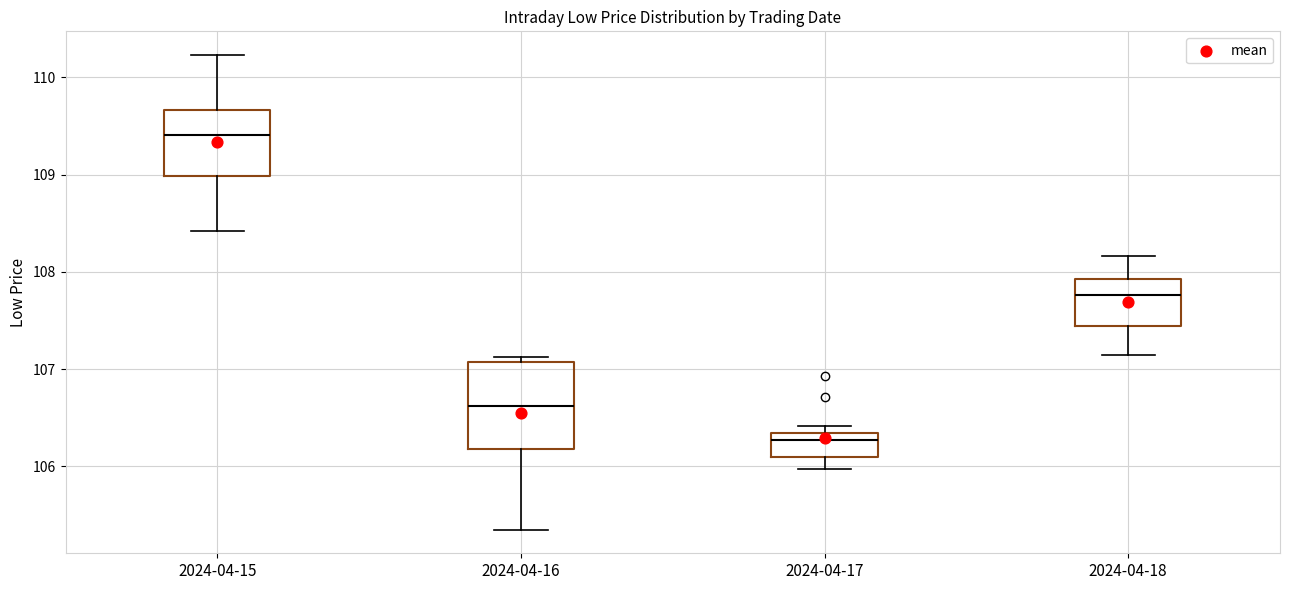

Reading left to right, transcribe this box plot: for each box, give where its median line is, the range the box spans, and where its two whiskers end, as read against the y-axis. The values are not printed on the chart, so give them approximately, as read against the axis.

2024-04-15: median 109.4, box 109.0 to 109.7, whiskers 108.4 to 110.2
2024-04-16: median 106.6, box 106.2 to 107.1, whiskers 105.4 to 107.1 (just above the box's upper edge)
2024-04-17: median 106.3 (just below the box's upper edge), box 106.1 to 106.3, whiskers 106.0 to 106.4
2024-04-18: median 107.8, box 107.4 to 107.9, whiskers 107.2 to 108.2